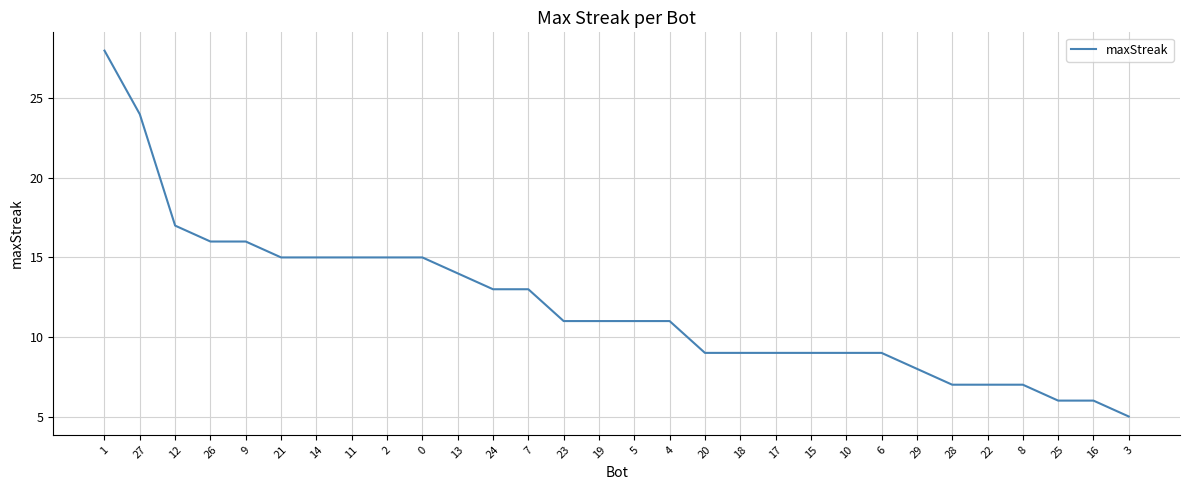

Is it true that the value at 8 is 7?

True